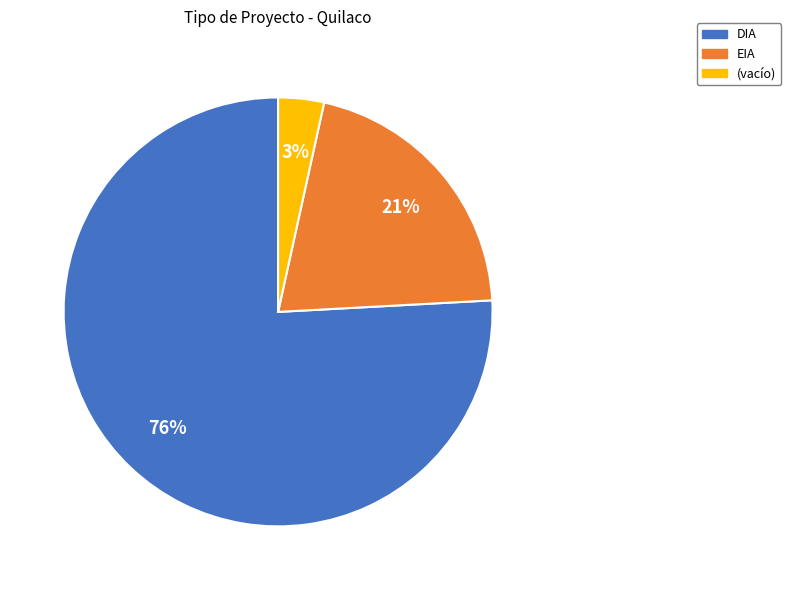

Is there a majority slice in this chart?

Yes